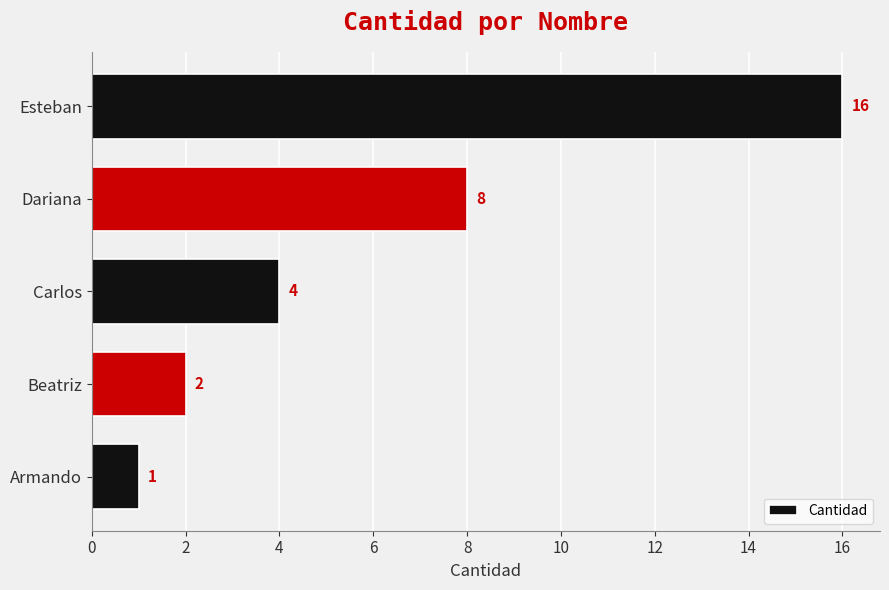

Which category has the highest value across all series?

Esteban